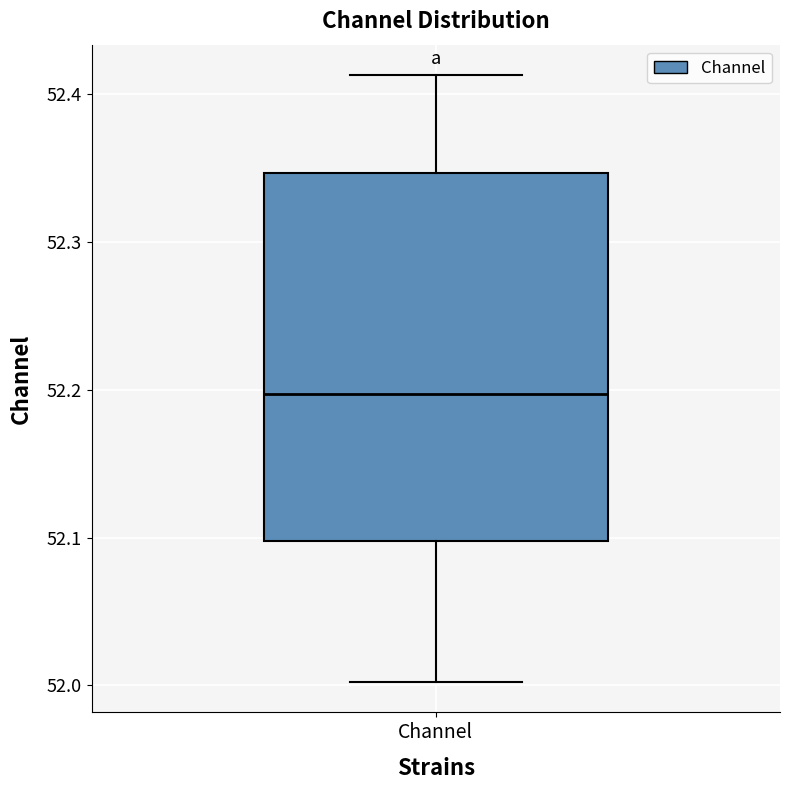

Read this box plot against the y-axis: the position of the median line, the range covered by the box, and the ends of both whiskers. The values are not printed on the chart, so give them approximately, as read against the axis.

median 52.20, box 52.10 to 52.35, whiskers 52.00 to 52.41